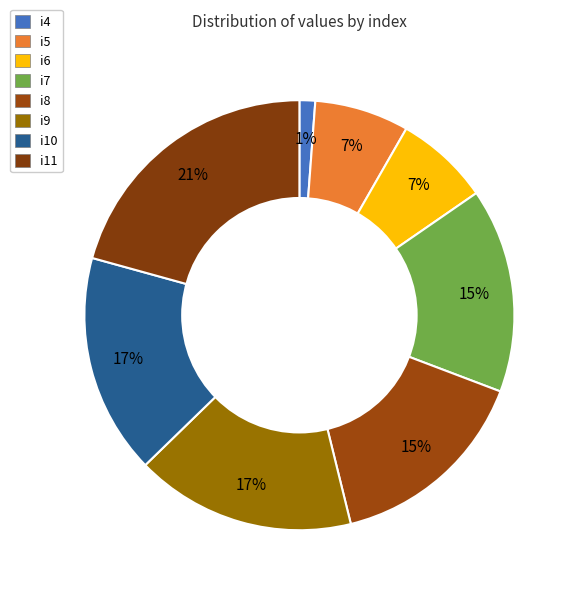

To the nearest percent, what is the difference between the largest and smallest slice percentages?

20%